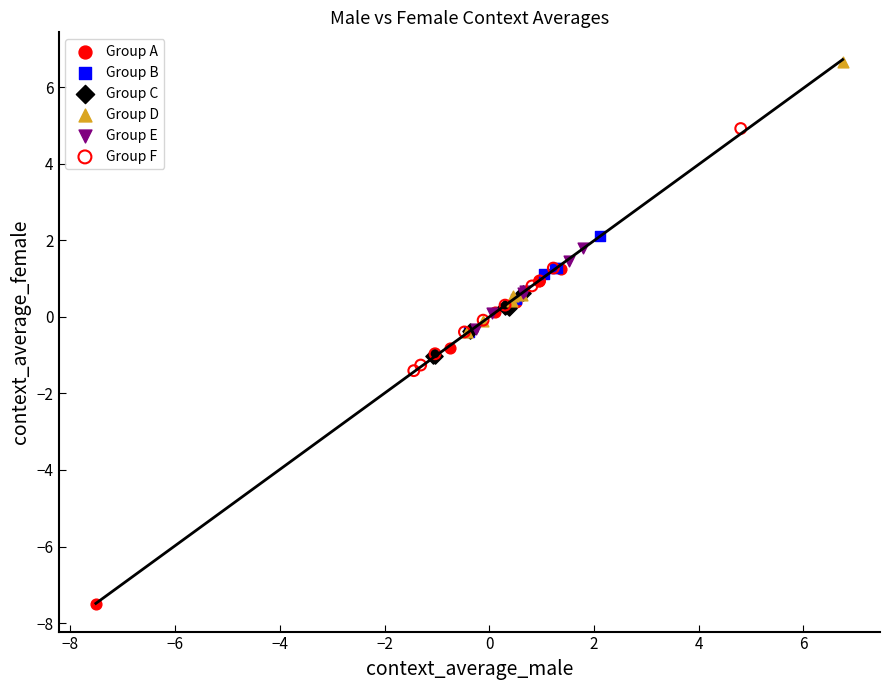

Which series reaches the maximum Y coordinate?

Group D